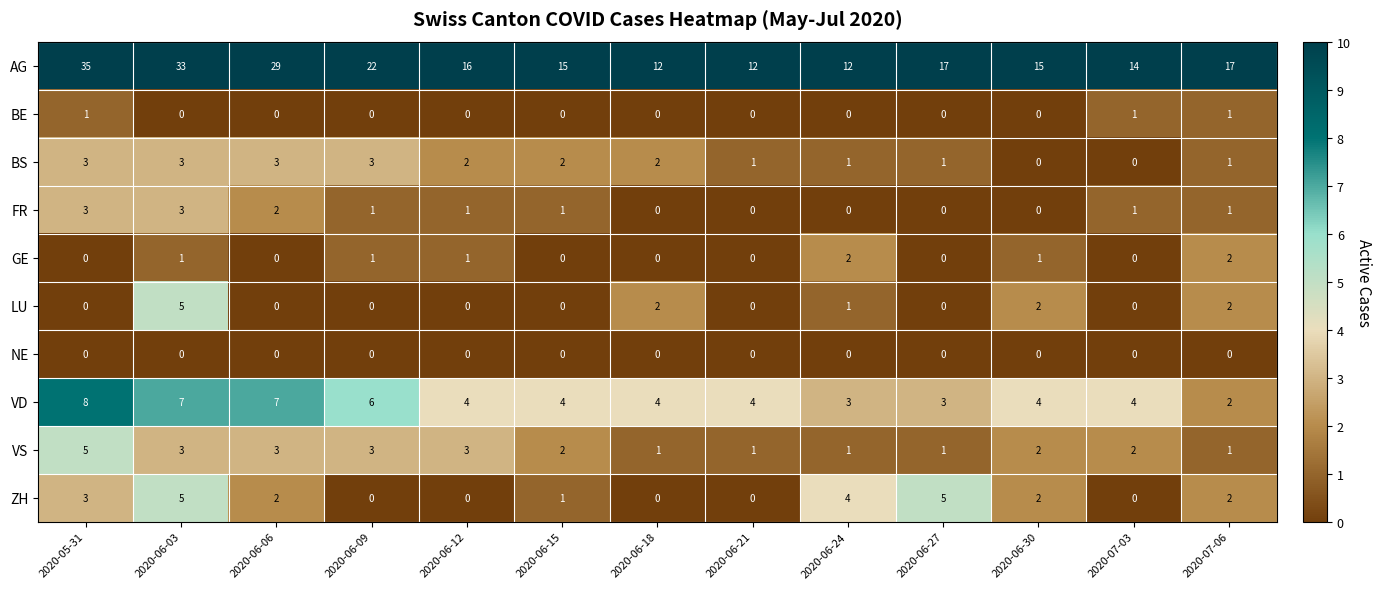

At which category is the sum across all series the highest?

2020-06-03